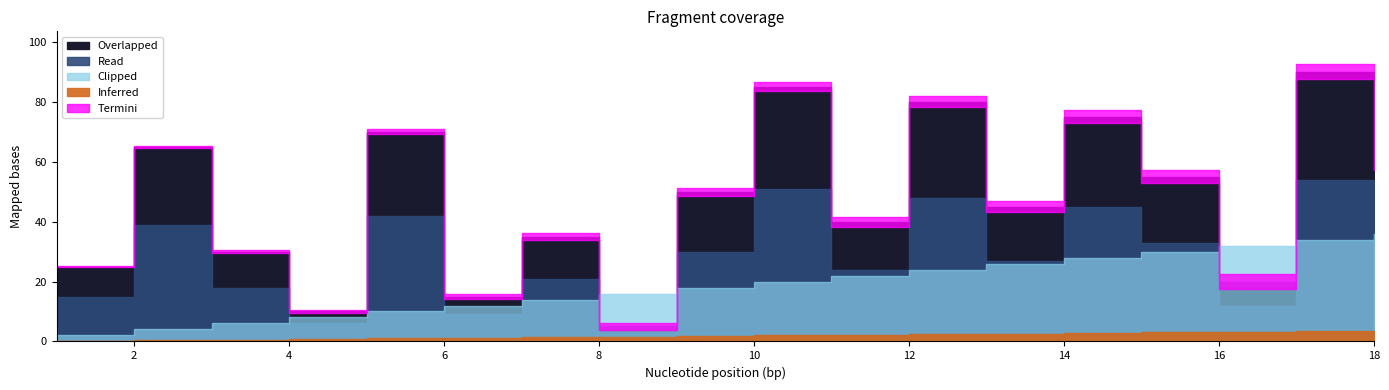

What are all the series names shown in the legend?

Overlapped, Read, Clipped, Inferred, Termini